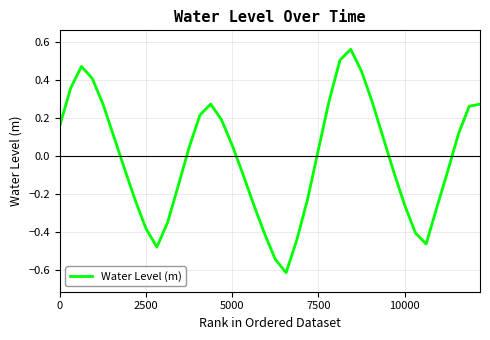

What is the label of the 37th point from the right?

7500